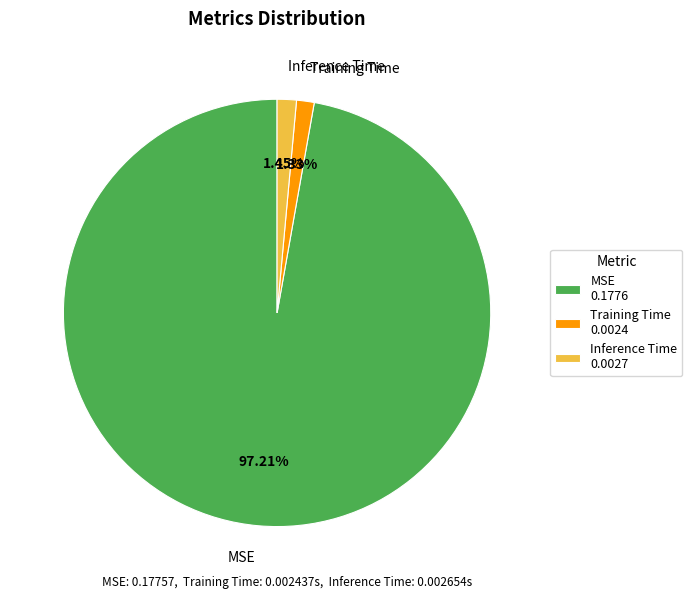

Which category accounts for the majority?

MSE